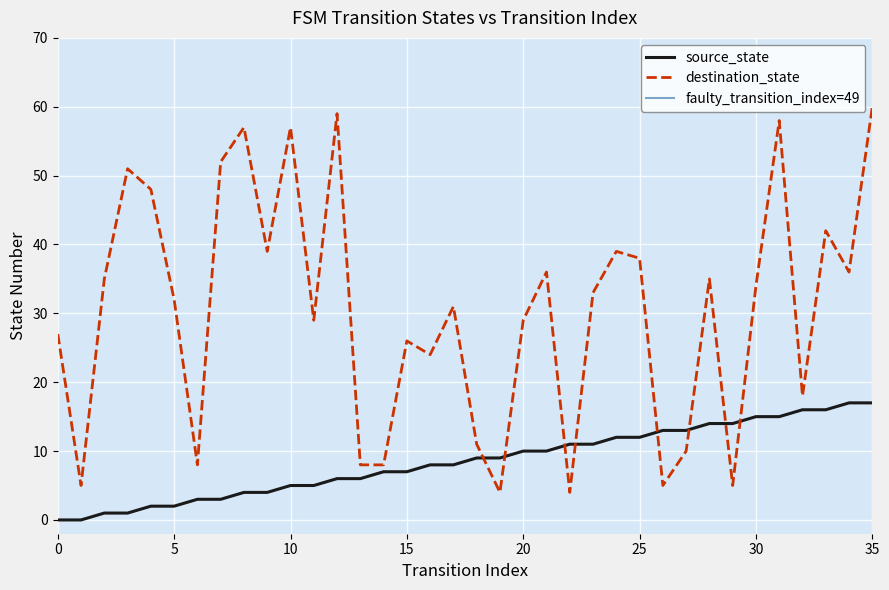

What is the approximate value of destination_state at 14?

8